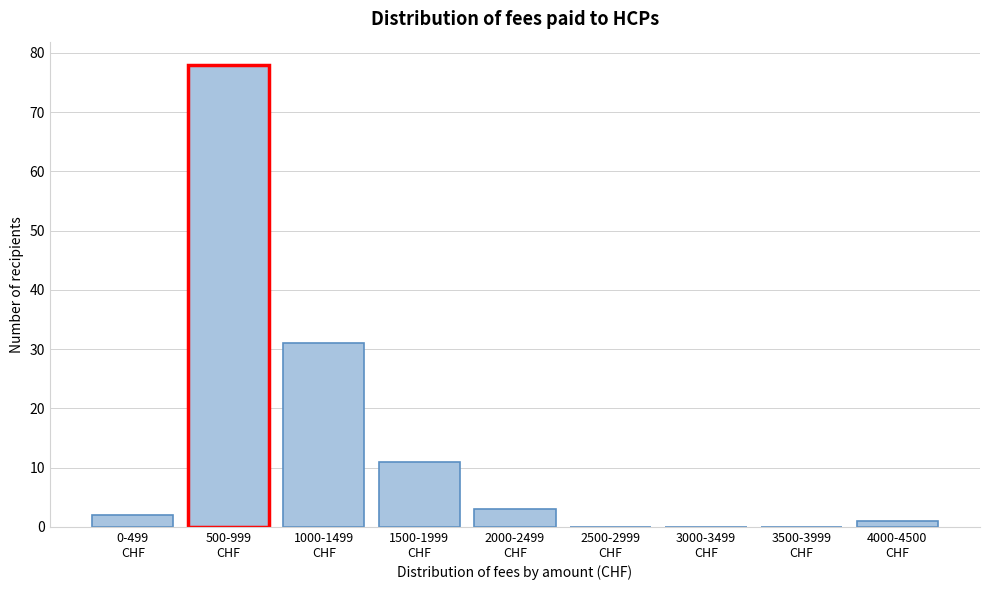

What is the greatest value displayed?

78